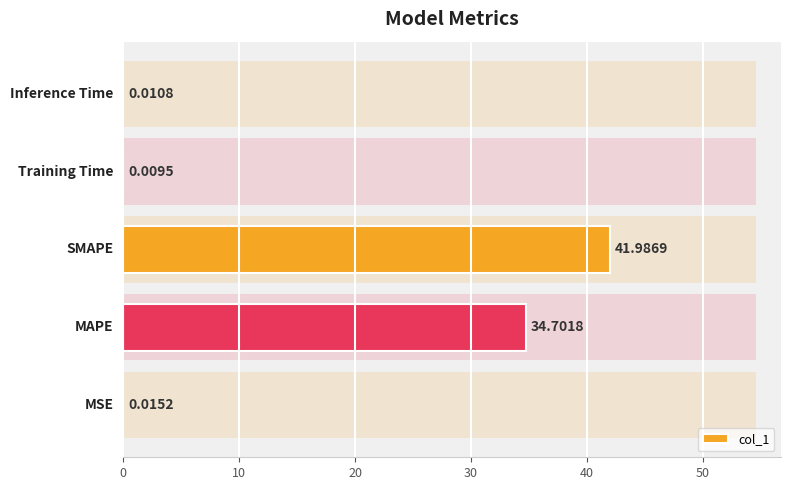

Between 20 and 10, which is larger?

20